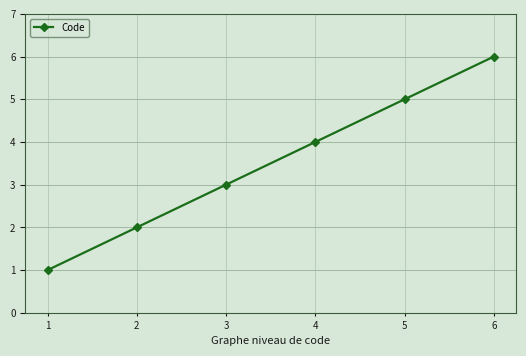

True or false: the data shows 2 at 2.

True